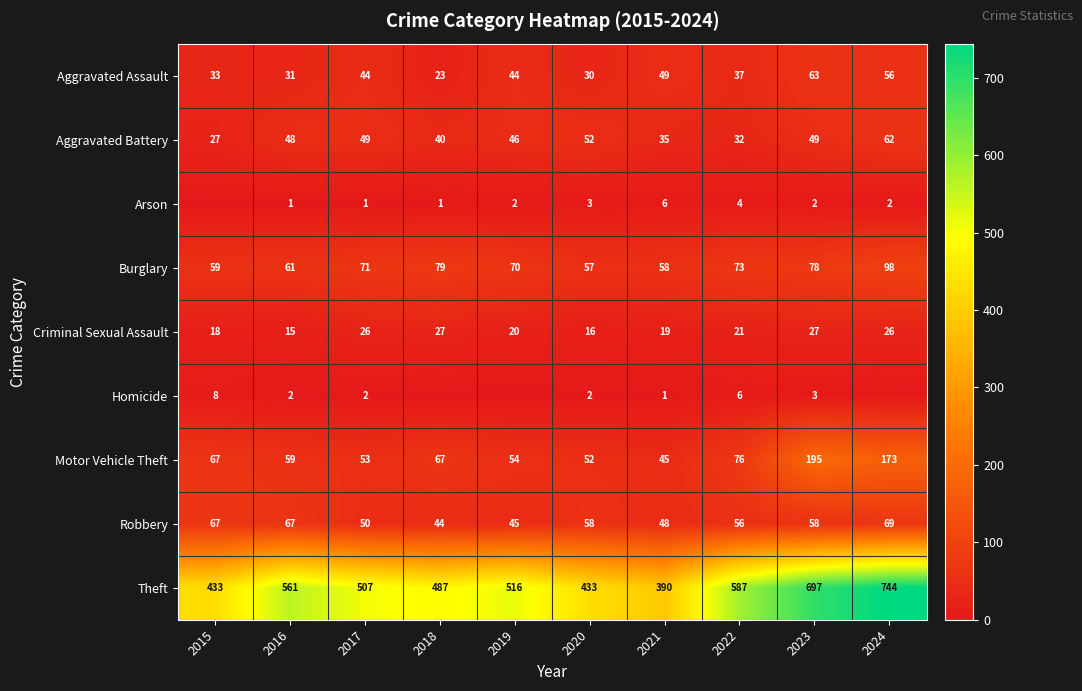

Which category has the lowest value in the Criminal Sexual Assault series?

2016